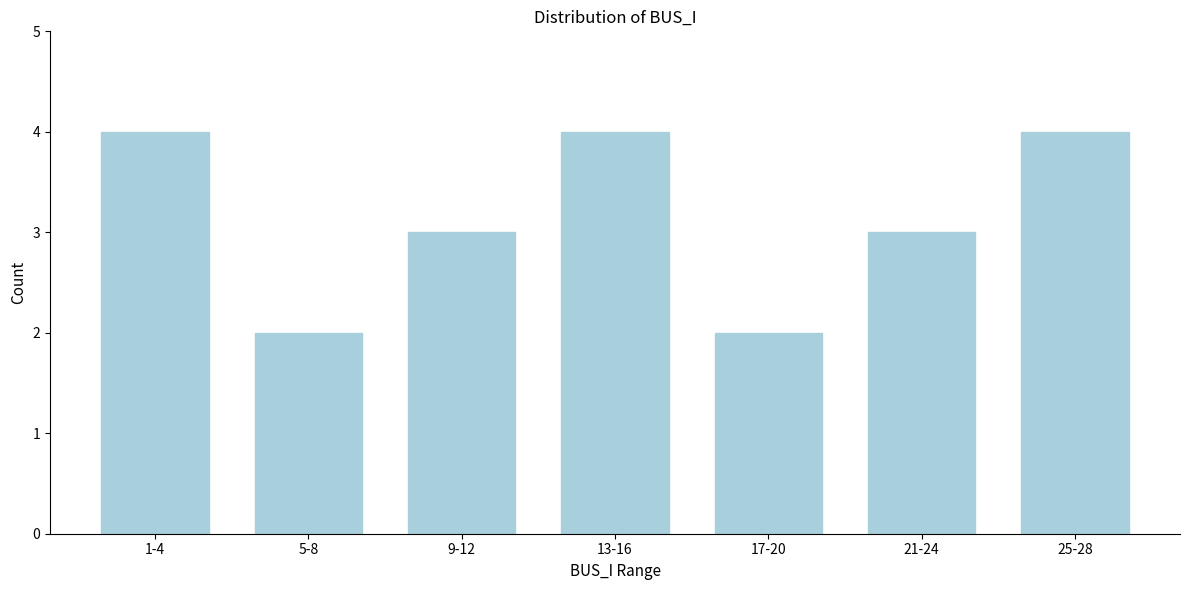

Reading left to right, what are all the values shown in this chart?

1-4=4	5-8=2	9-12=3	13-16=4	17-20=2	21-24=3	25-28=4